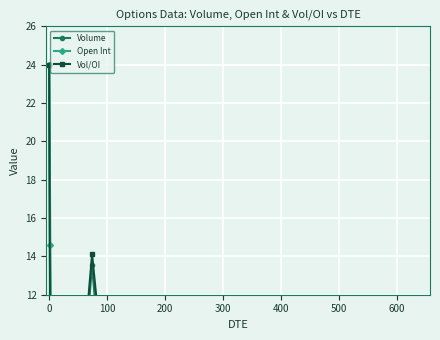

What is the lowest value of the Vol/OI series?

3.3